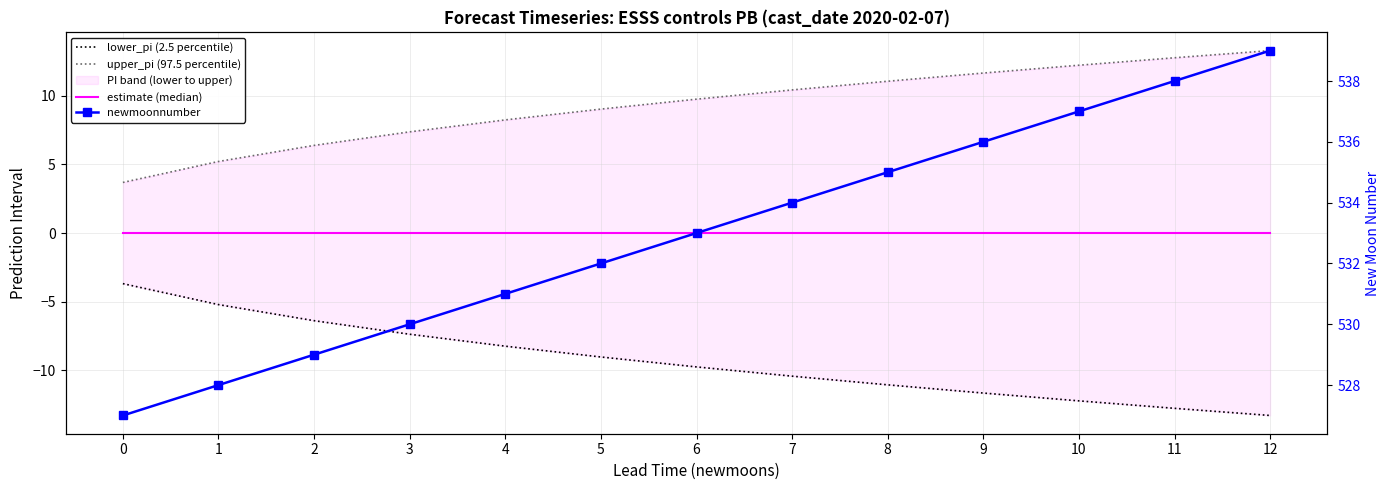

Is the value of lower_pi (2.5 percentile) at 11 greater than the value of newmoonnumber at 3?

No